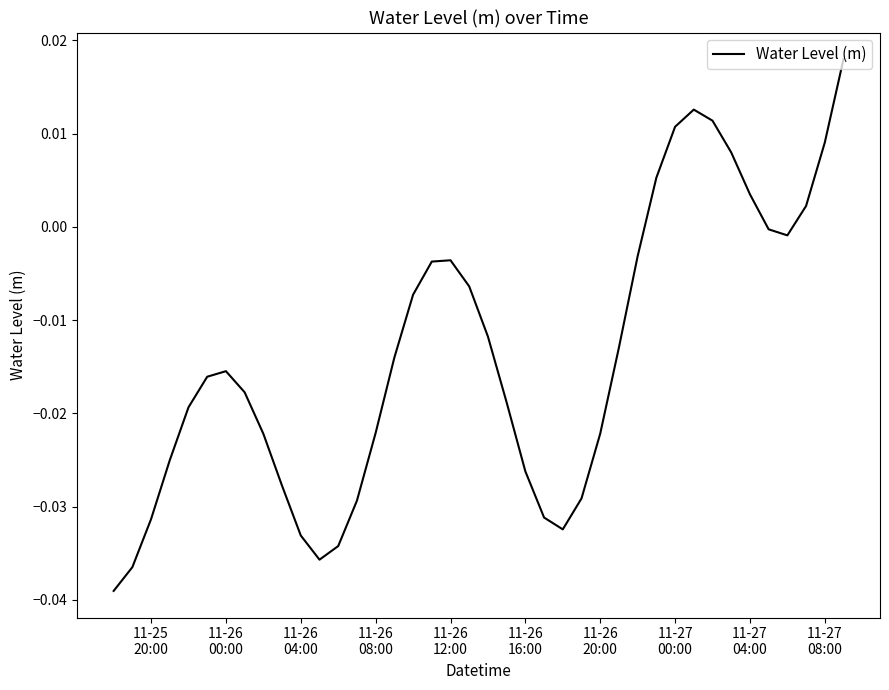

Does the chart have visible grid lines?

No